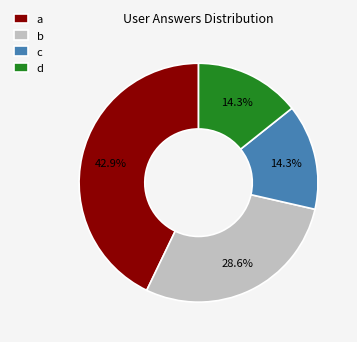

Does c account for over 50% of the chart?

No